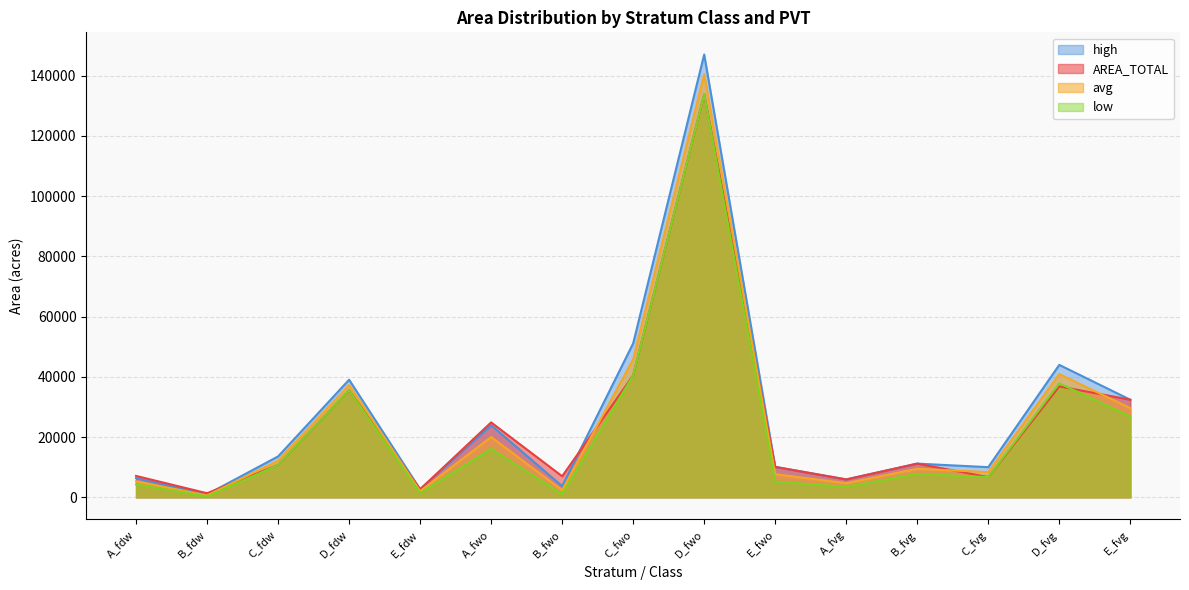

How many times do AREA_TOTAL and low cross each other?

1